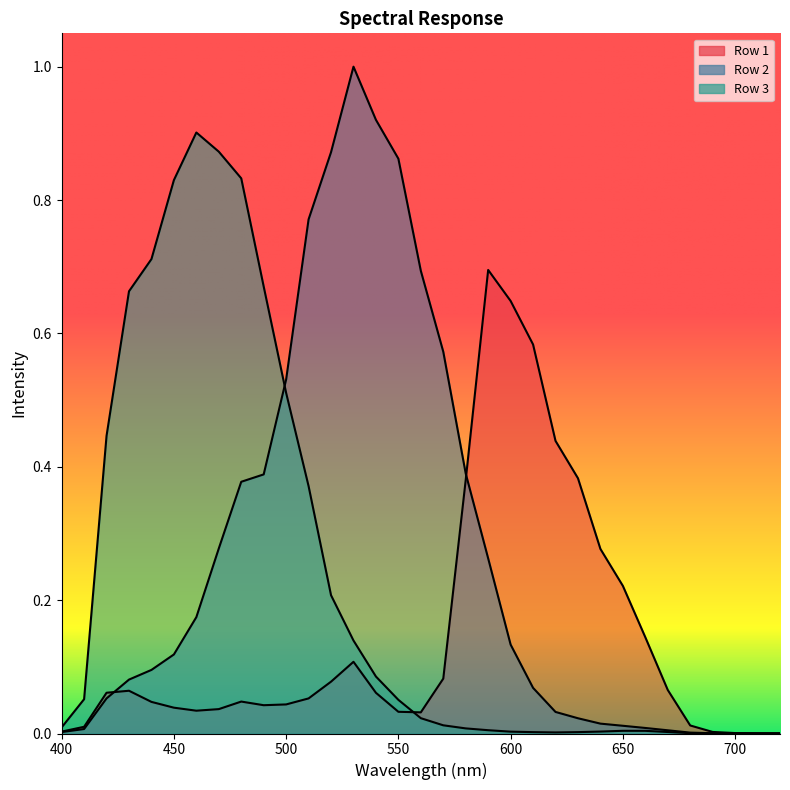

How many lines are shown in the chart?

3